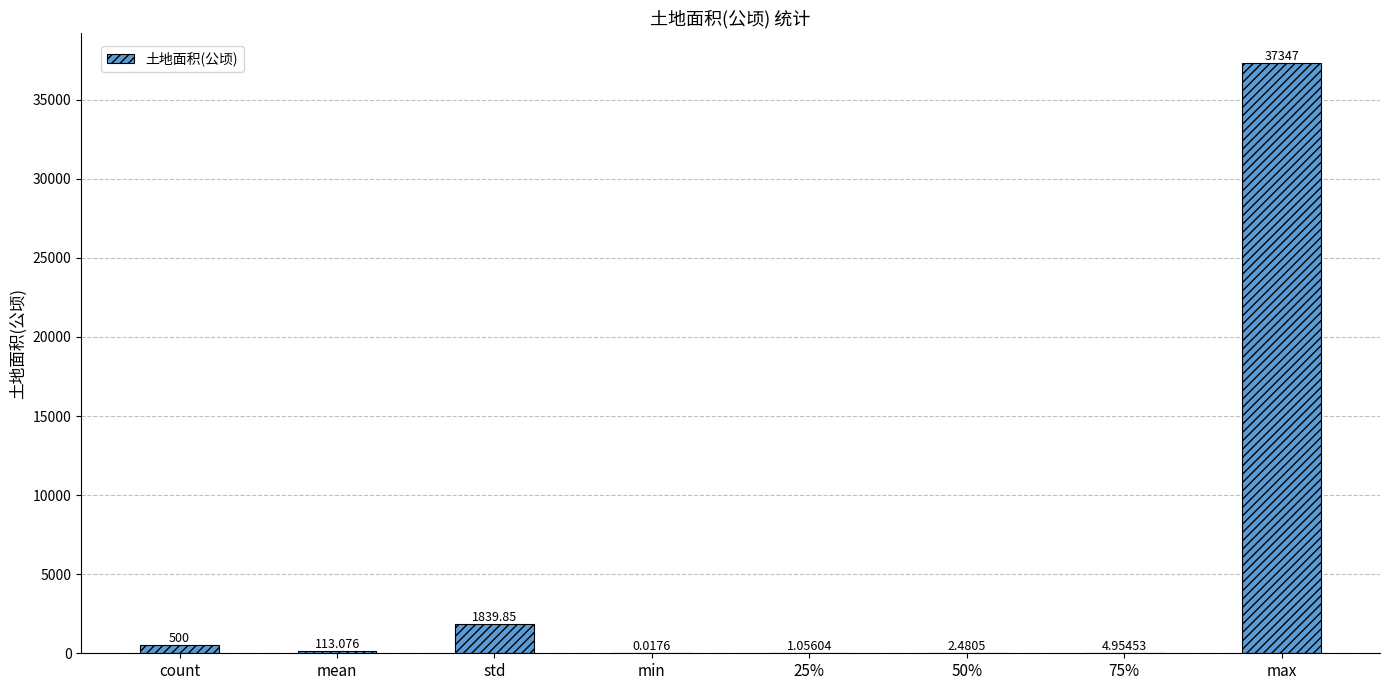

Read the value at mean.

113.1